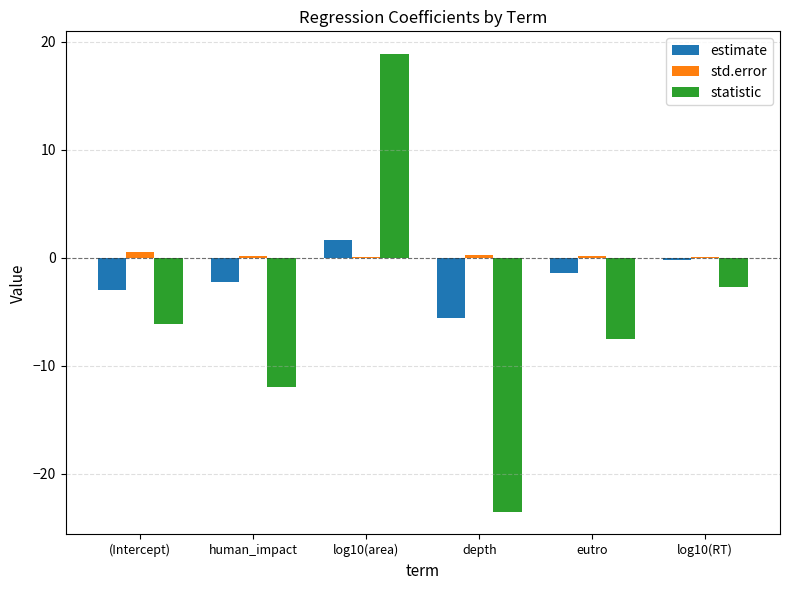

At which category does the chart reach its peak across all series?

log10(area)